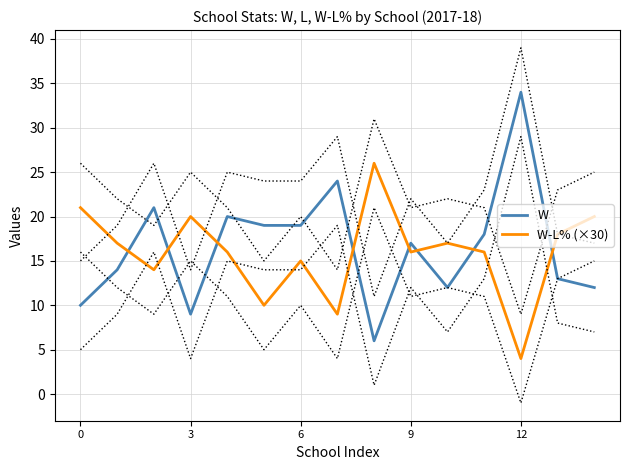

Reading right to left, transcribe all the data shown in this chart.

W: 12	13	34	18	12	17	6	24	19	19	20	9	21	14	10
W-L% (×30): 20	18	4	16	17	16	26	9	15	10	16	20	14	17	21